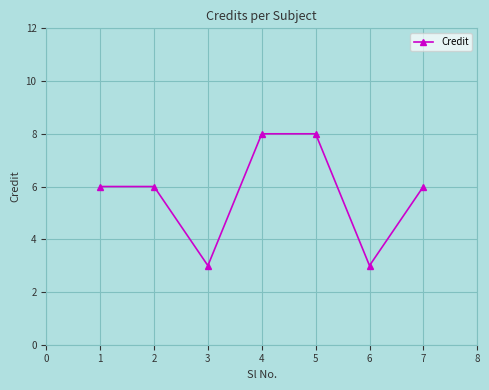

What is the sum of all values?

40